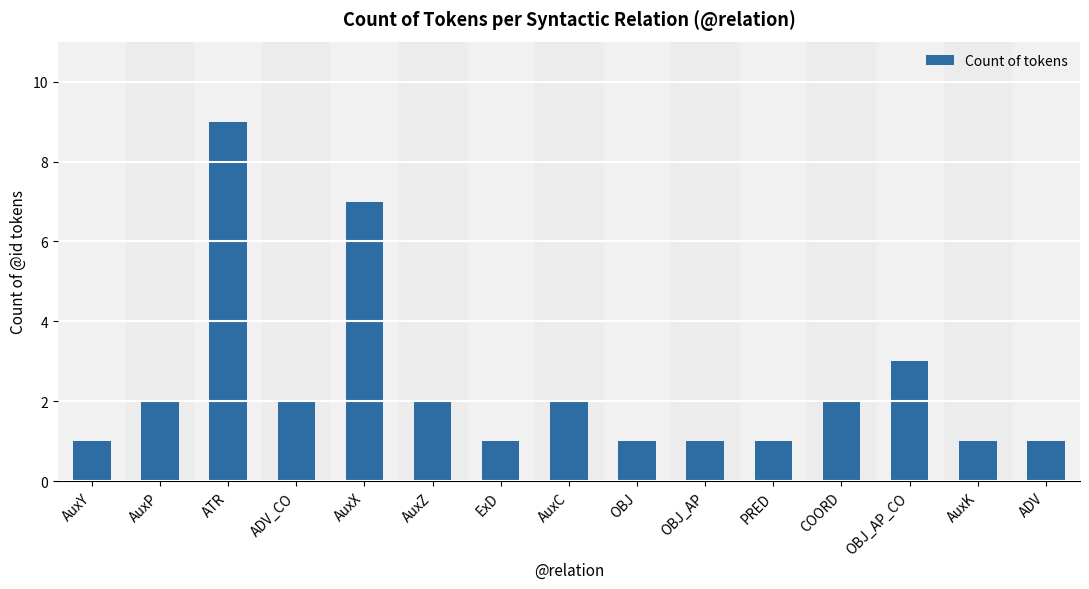

What is the sum of the values at COORD and PRED?

3